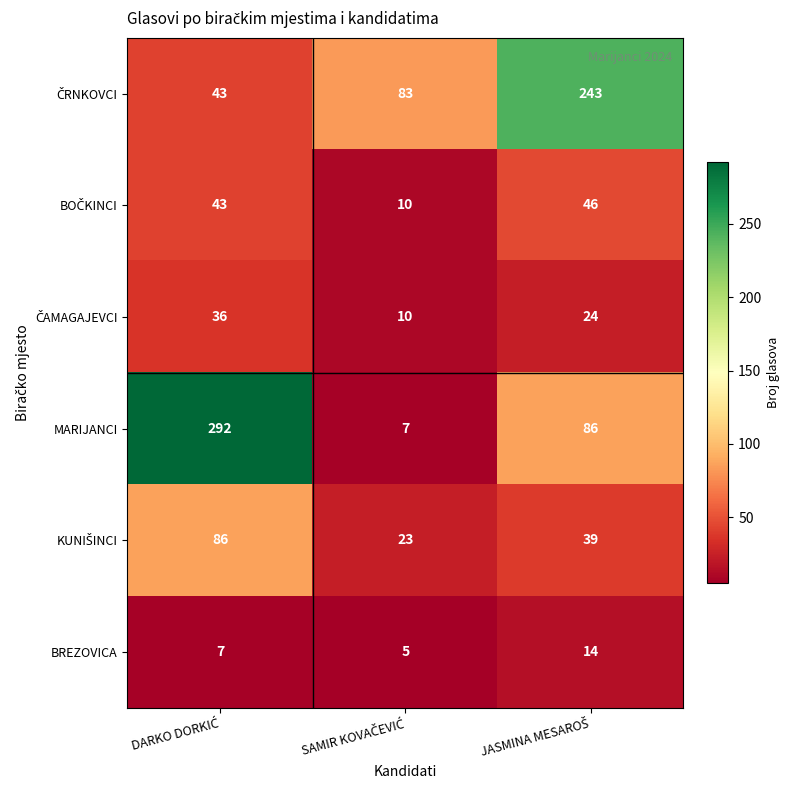

What is the difference between the second highest and minimum values in the MARIJANCI series?

79